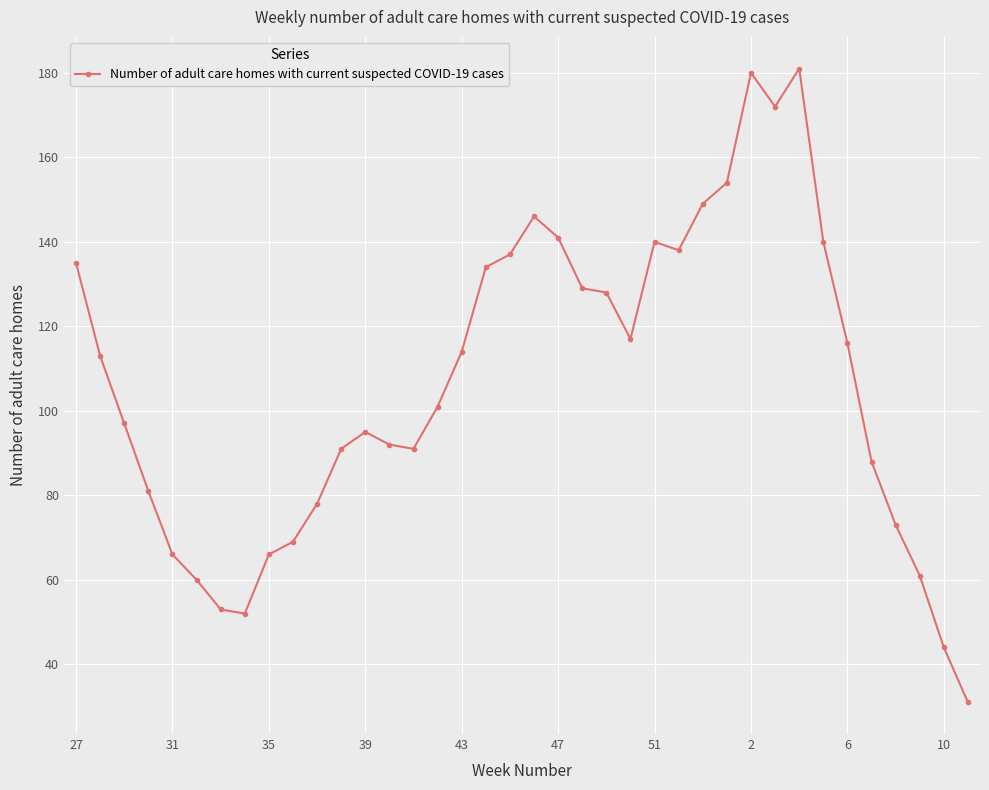

What is the greatest value displayed?

181